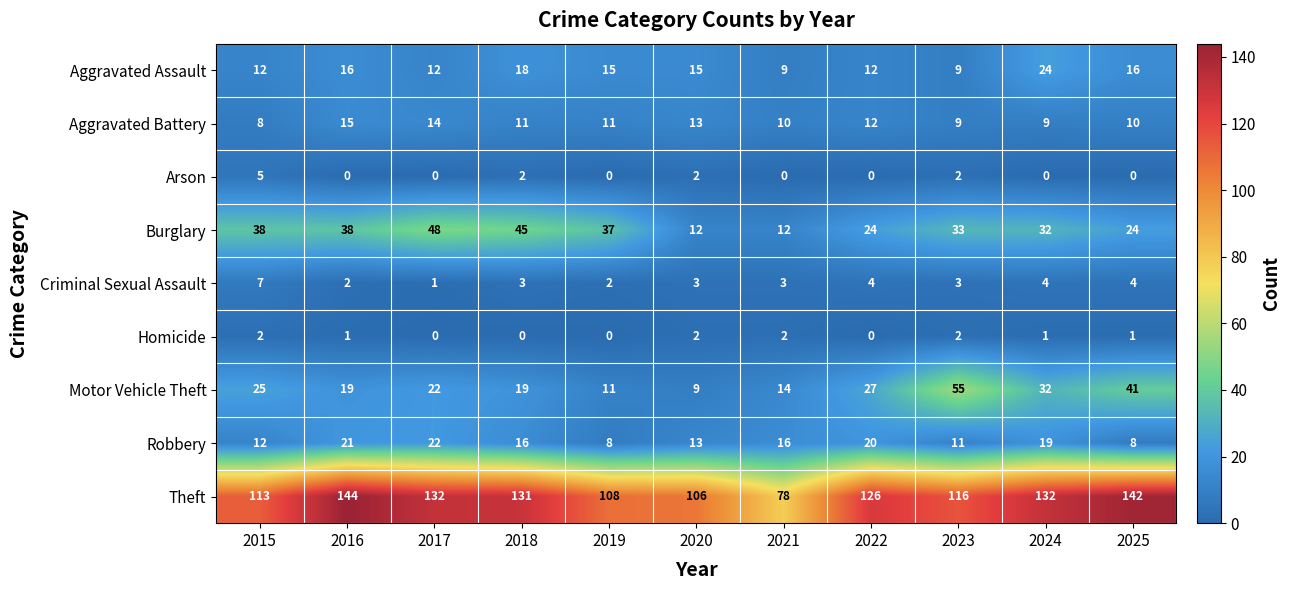

Is it true that Burglary equals 38 at 2016?

True